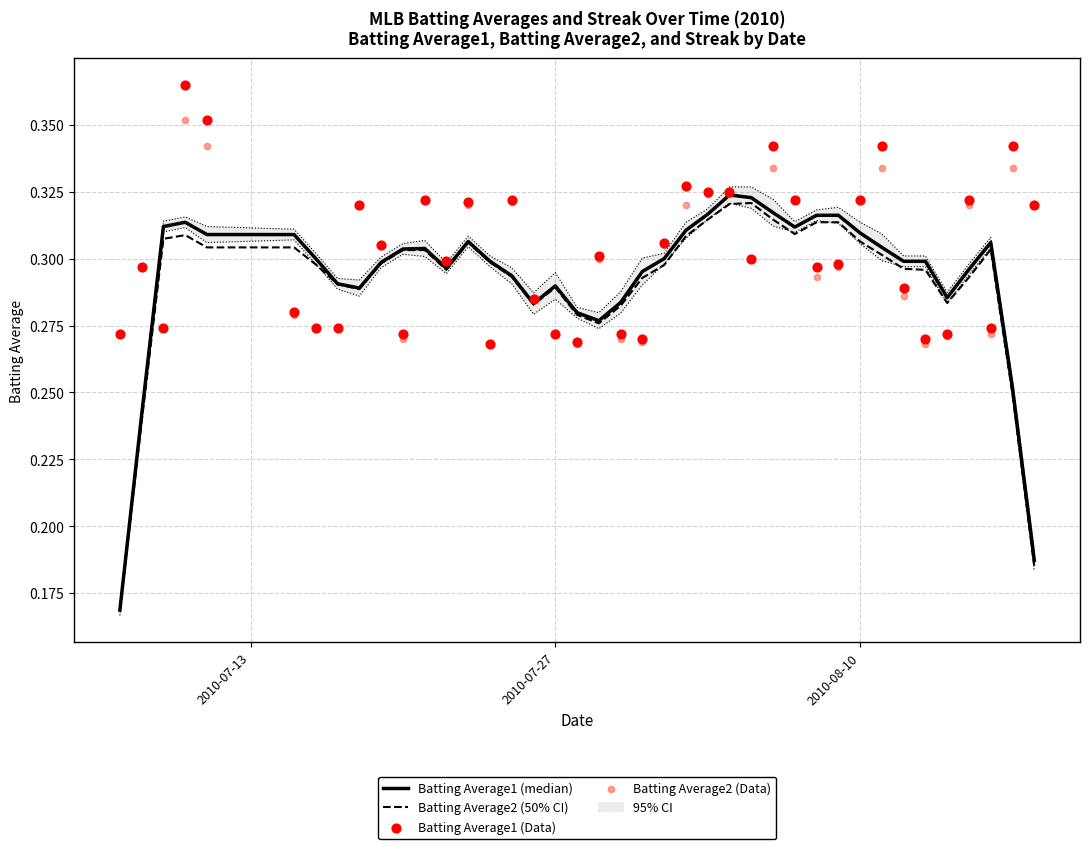

Which series reaches the minimum Y coordinate?

Batting Average1 (median)